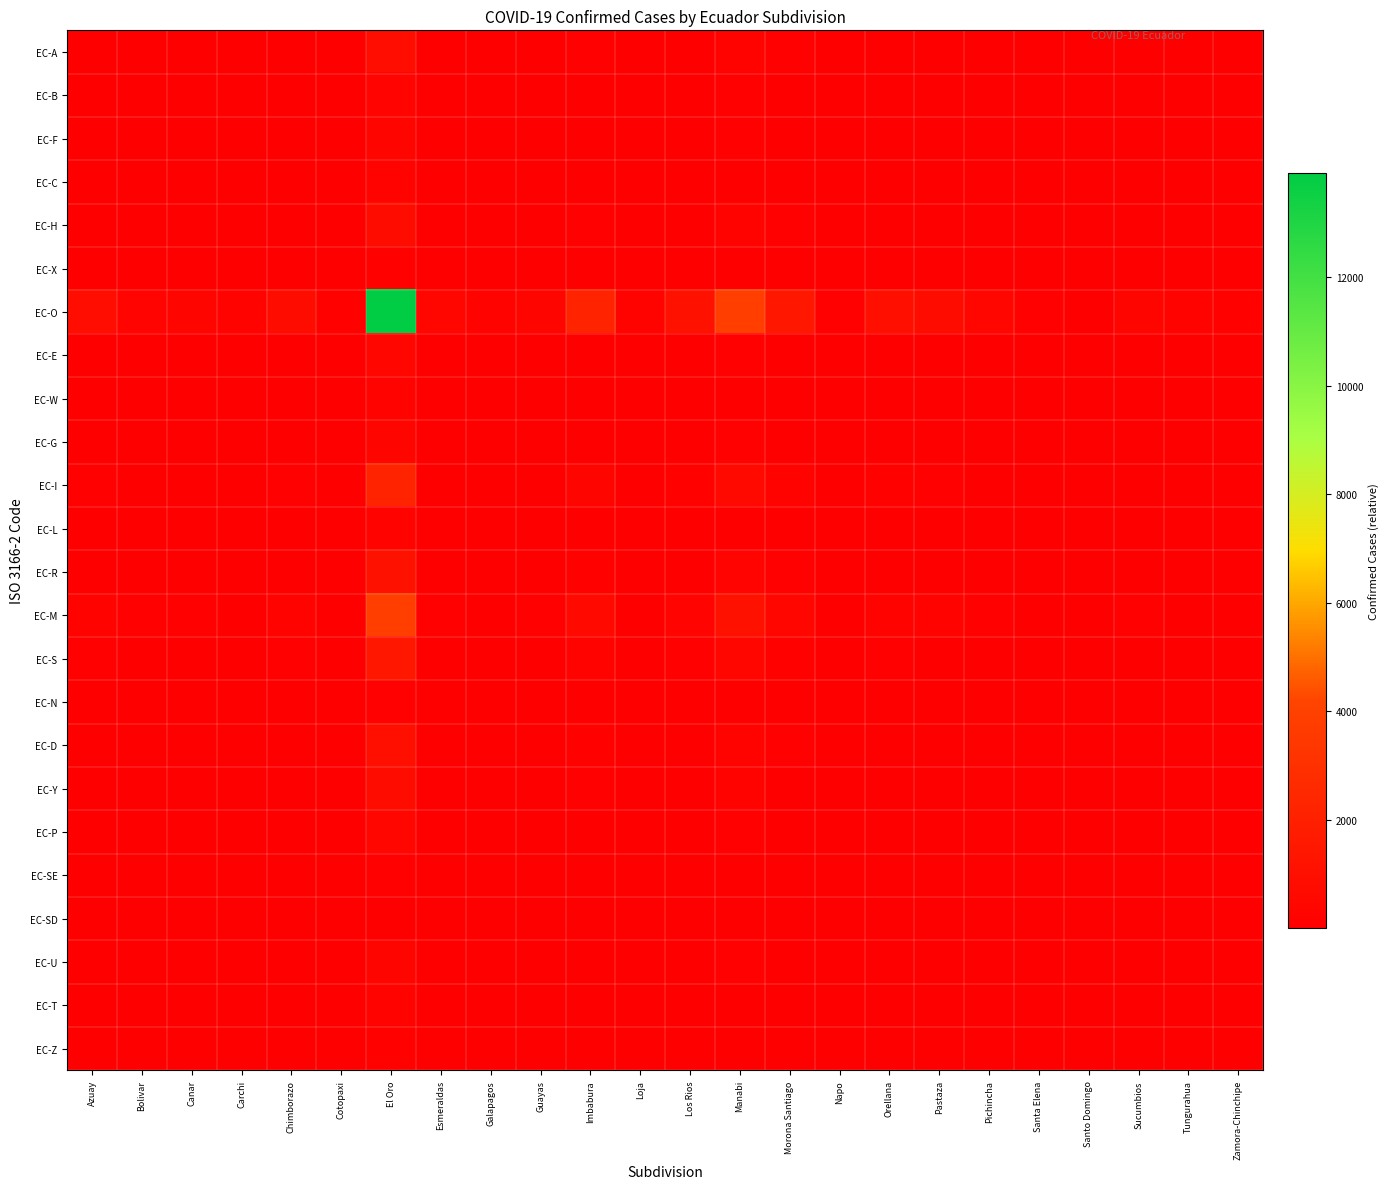

At how many categories does at least one series exceed 8679?

1